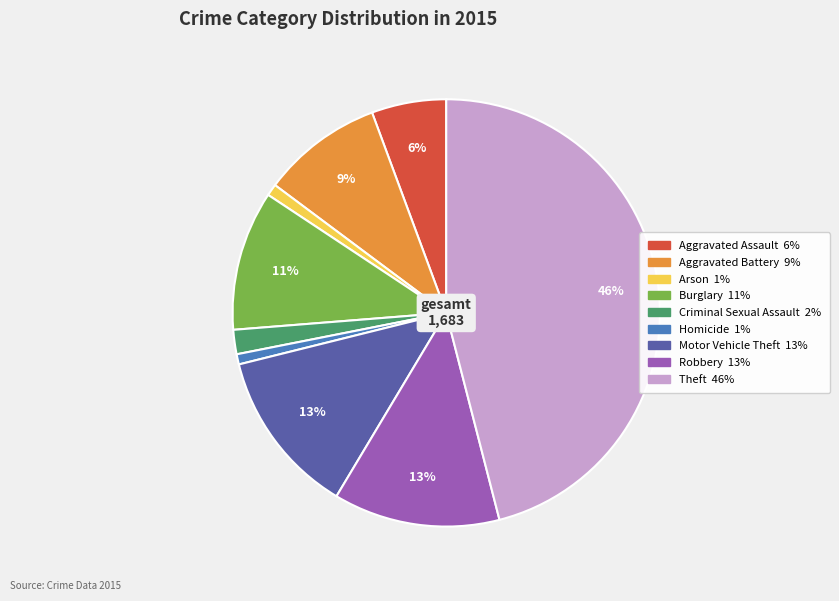

True or false: Criminal Sexual Assault accounts for 2% of the total.

True